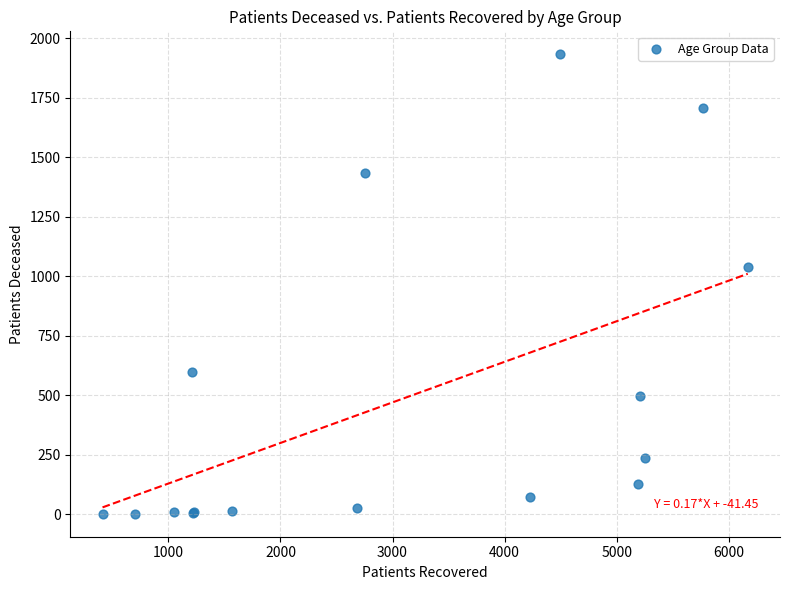

What Y value in the scatter plot is closest to 967?

1040